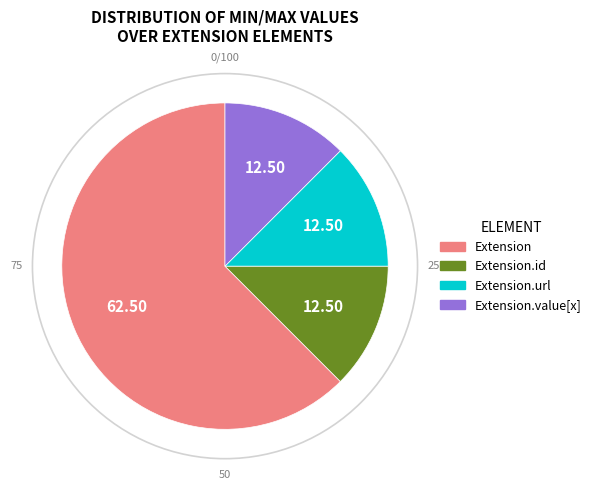

Does any single category account for the majority?

Yes